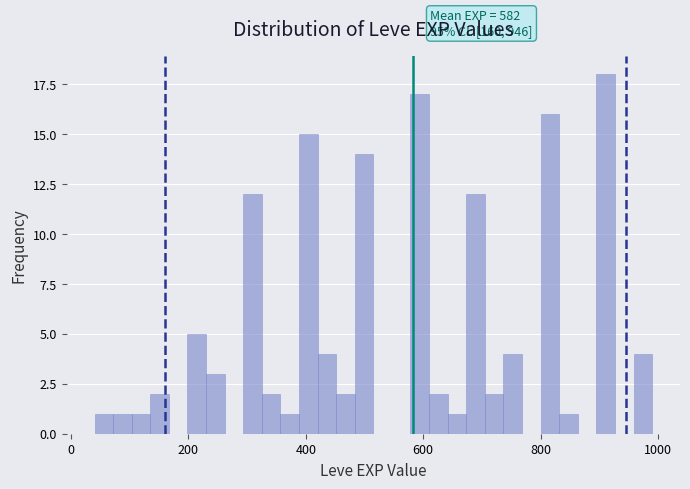

Read against the x-axis, roughly where is the centre of the tallest bar?

920